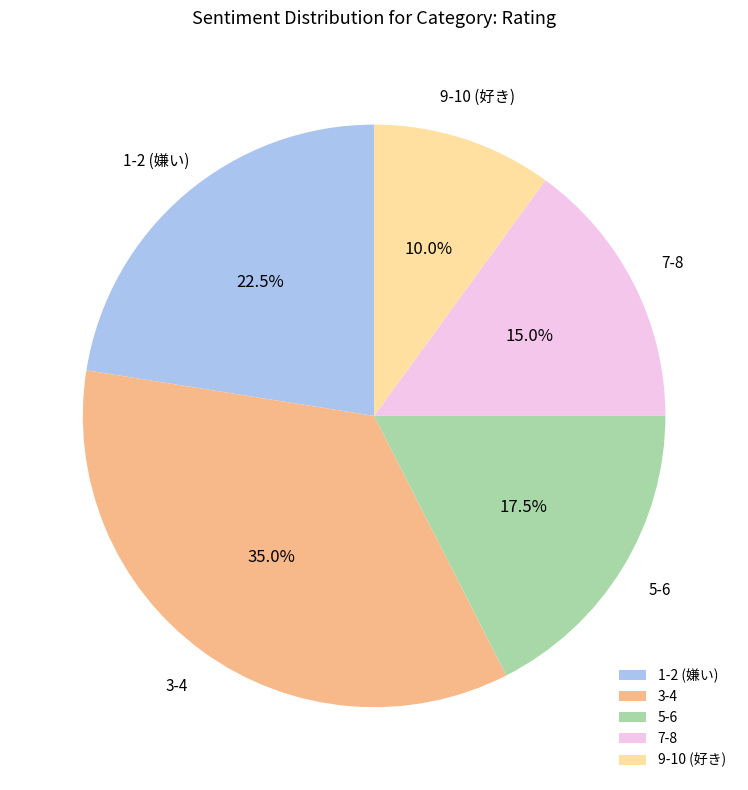

What is the ratio of the value at 3-4 to the value at 7-8?

2.3